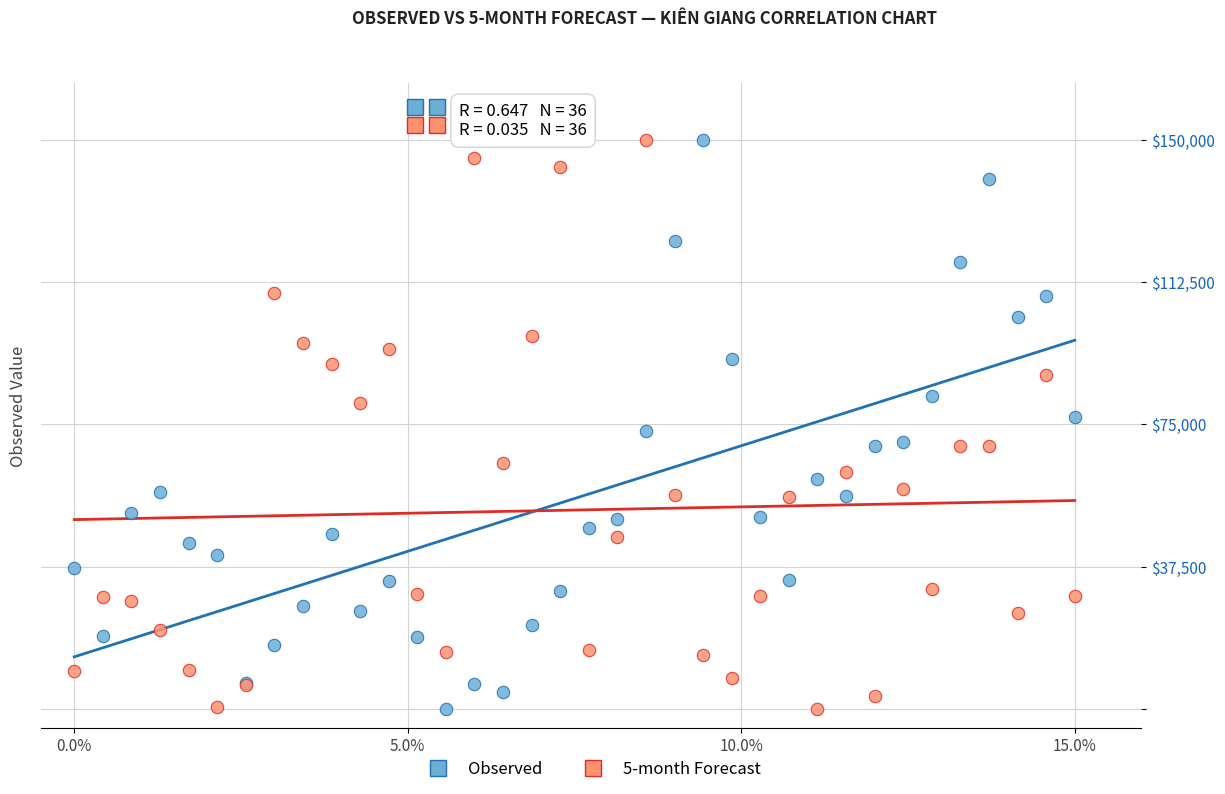

What is the X range (max minus min) for the scatter plot?

15.0